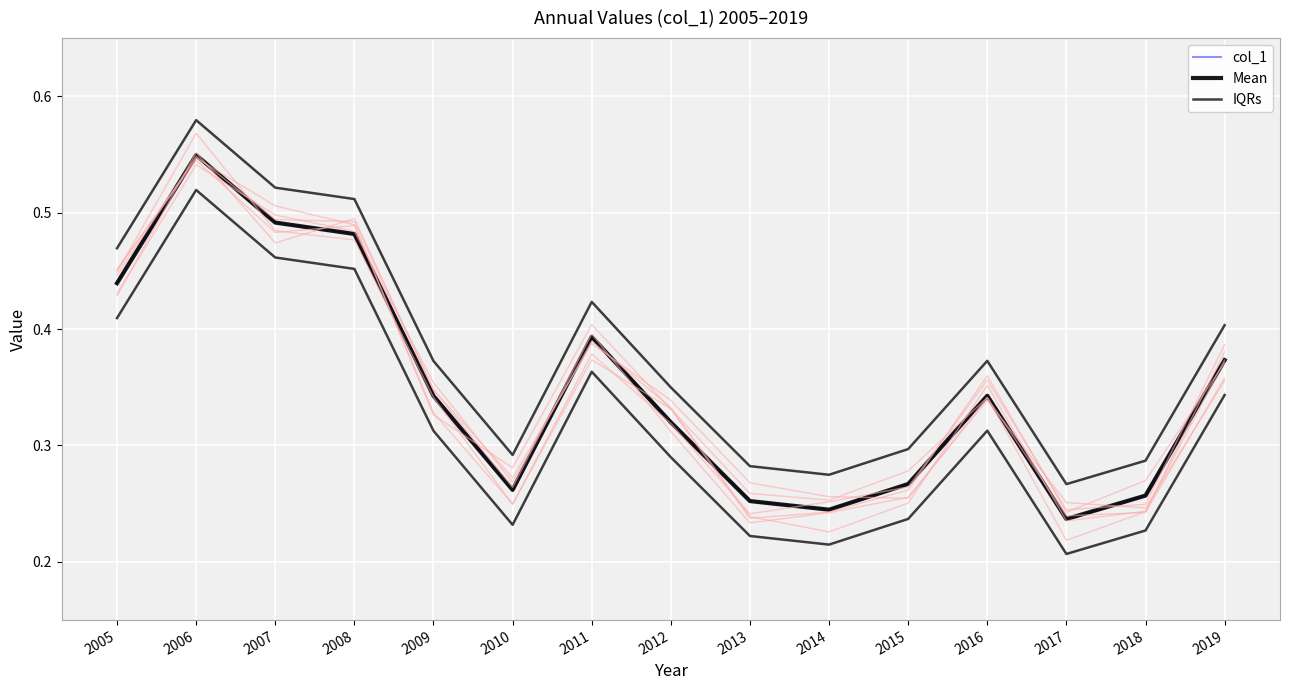

How many interior local valleys does the col_1 series have?

3